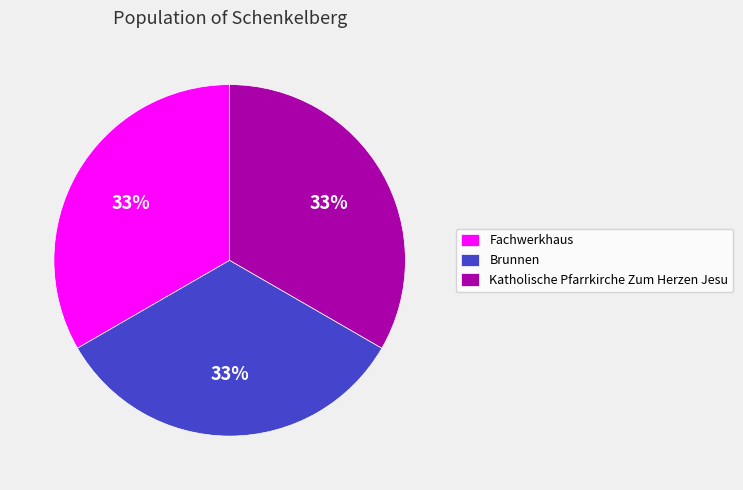

To the nearest percent, what portion does Brunnen represent?

33%